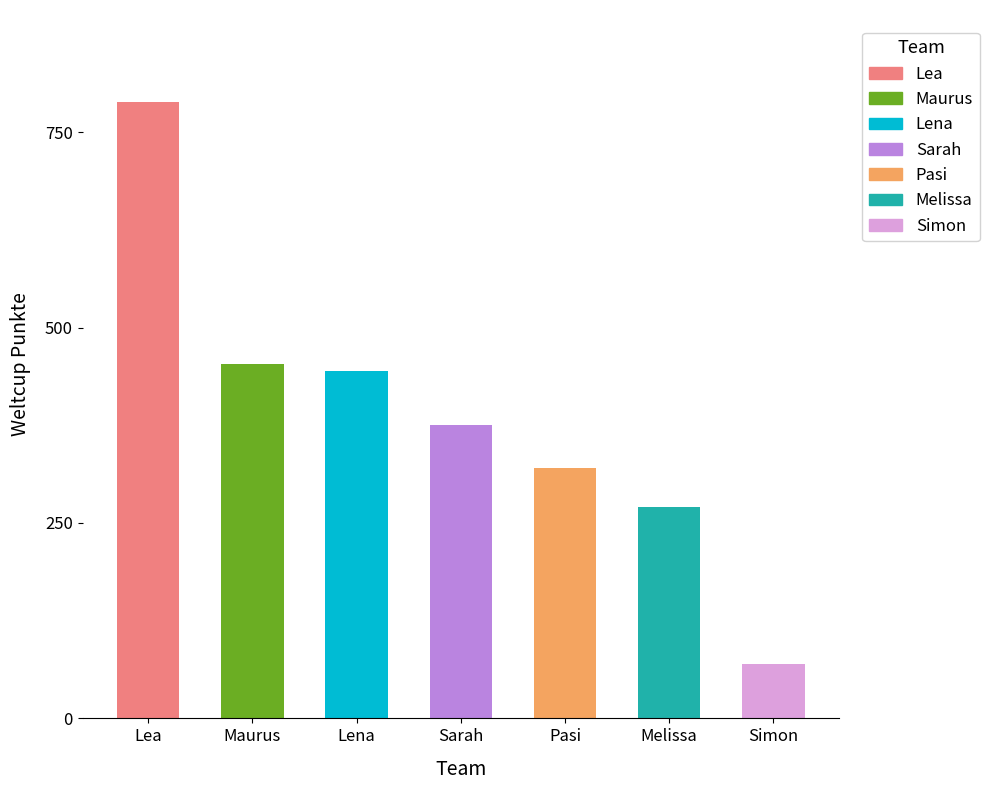

Rank the categories by value from highest to lowest.

Lea, Maurus, Lena, Sarah, Pasi, Melissa, Simon